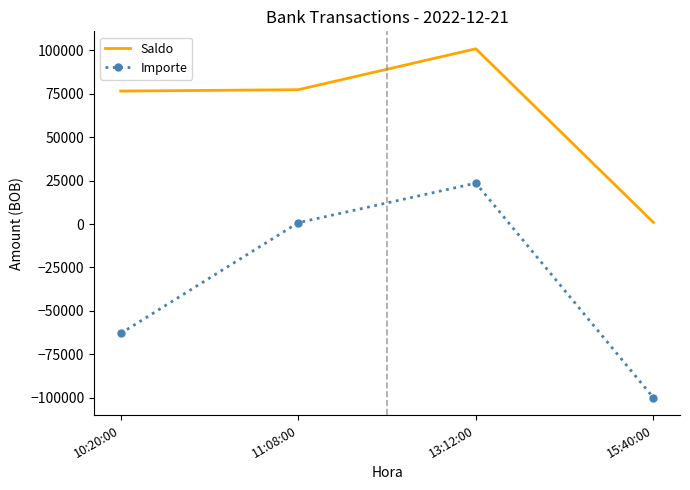

What is the difference between the maximum and minimum values in the Importe series?

123582.0